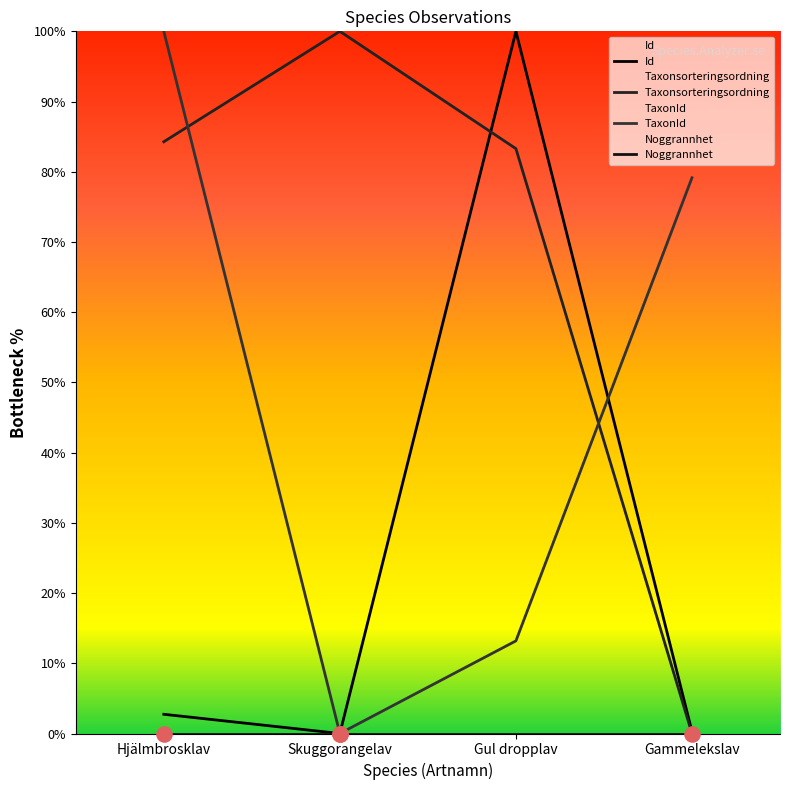

Which series has the largest total across all categories?

Taxonsorteringsordning